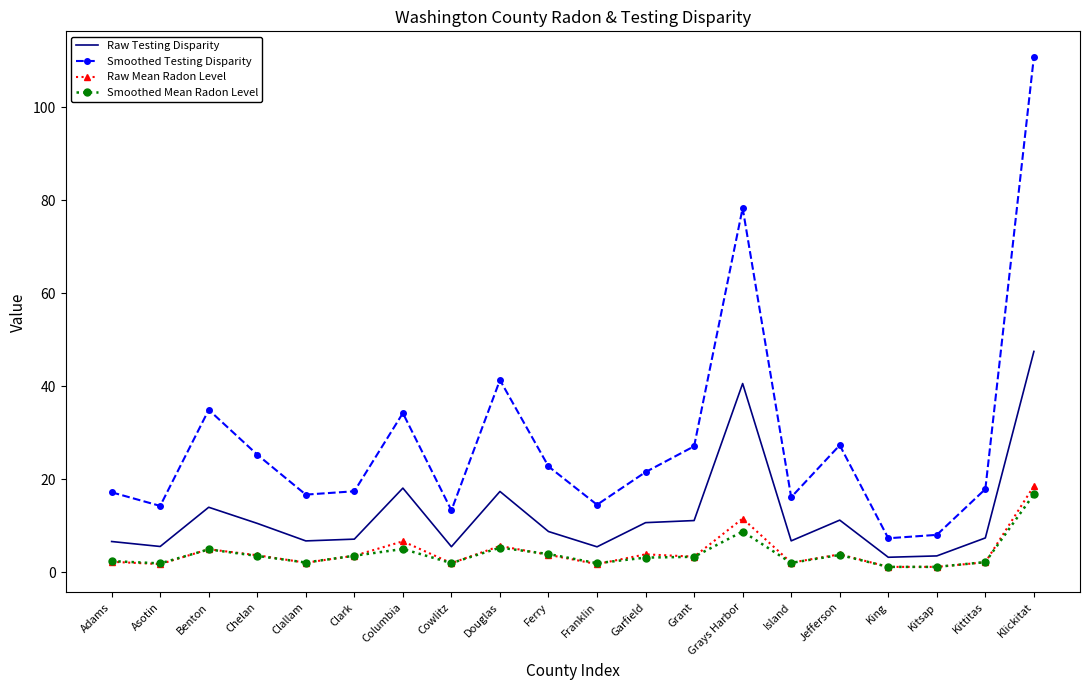

Between Island and King, which series saw the biggest shift?

Smoothed Testing Disparity